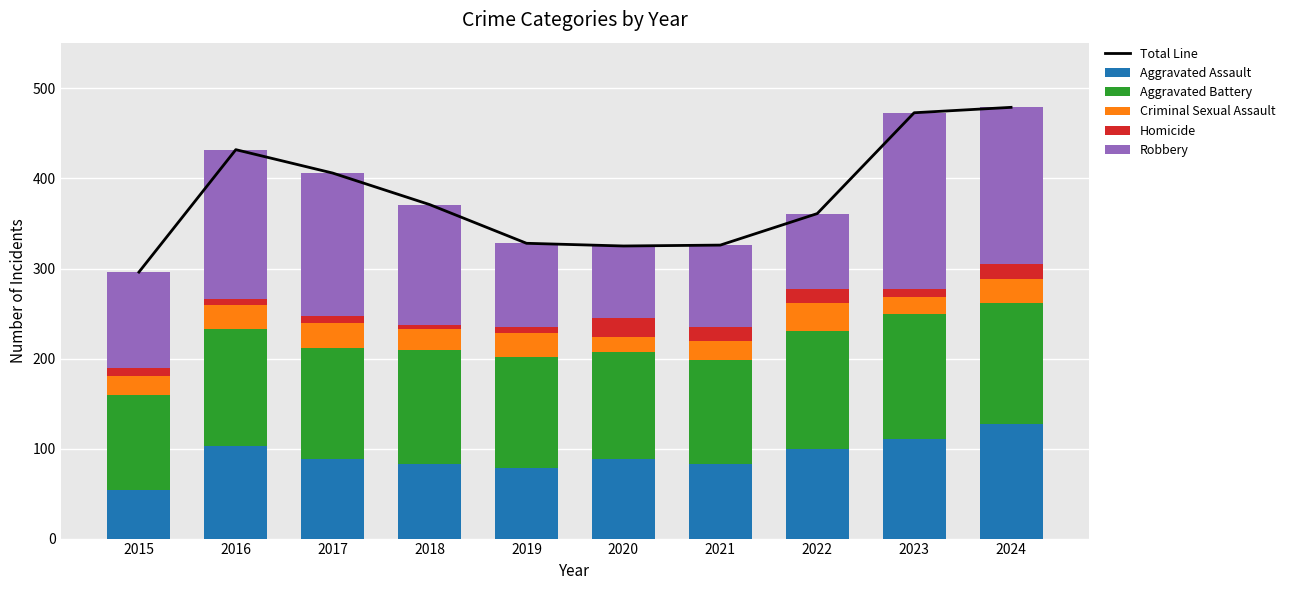

Reading left to right, what are all the values shown in this chart?

Total Line: 2015=296	2016=432	2017=406	2018=371	2019=328	2020=325	2021=326	2022=361	2023=473	2024=479
Aggravated Assault: 2015=54	2016=103	2017=88	2018=83	2019=78	2020=88	2021=83	2022=100	2023=111	2024=127
Aggravated Battery: 2015=105	2016=130	2017=124	2018=126	2019=124	2020=119	2021=115	2022=131	2023=139	2024=135
Criminal Sexual Assault: 2015=22	2016=26	2017=28	2018=24	2019=26	2020=17	2021=21	2022=31	2023=18	2024=26
Homicide: 2015=8	2016=7	2017=7	2018=4	2019=7	2020=21	2021=16	2022=15	2023=9	2024=17
Robbery: 2015=107	2016=166	2017=159	2018=134	2019=93	2020=80	2021=91	2022=84	2023=196	2024=174